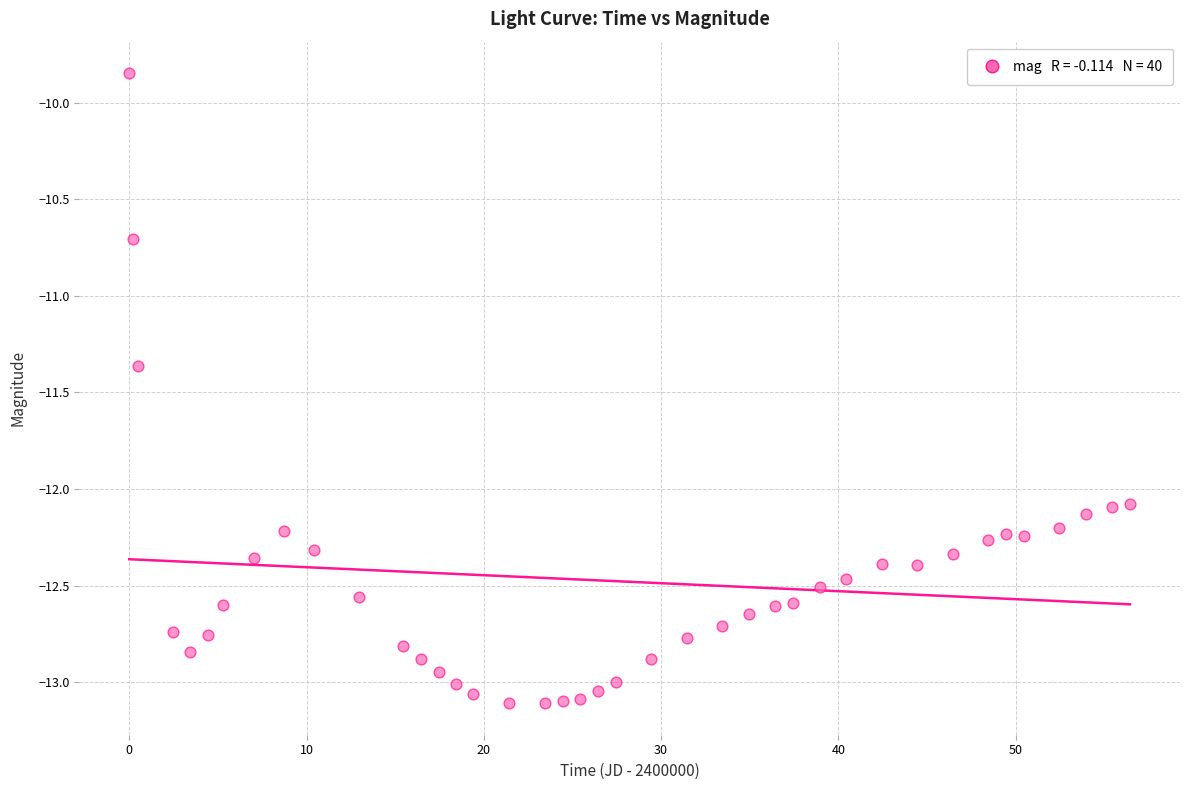

What is the range of Y values (max minus min)?

3.3